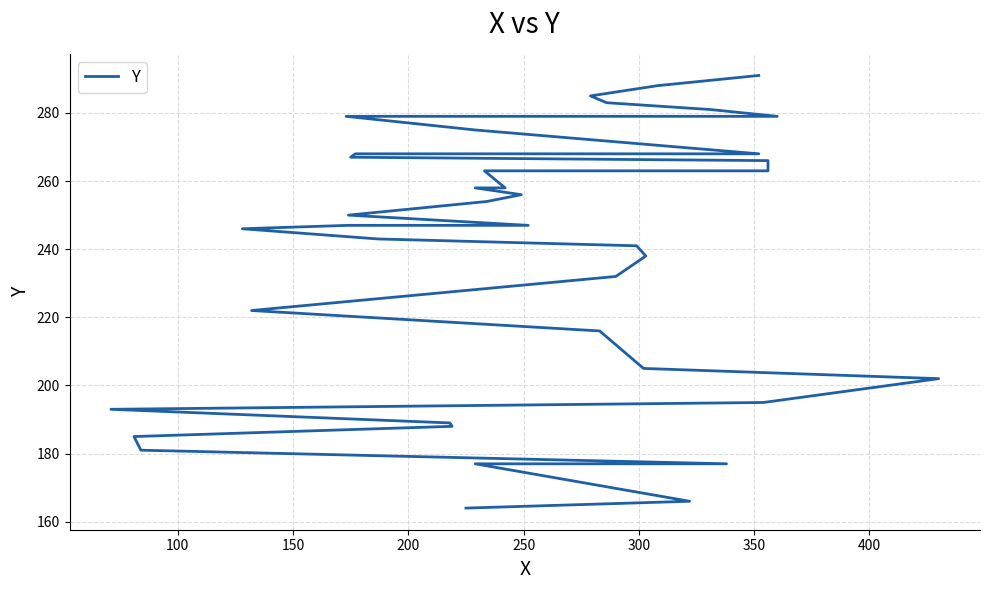

What is the sum of all values?

9486